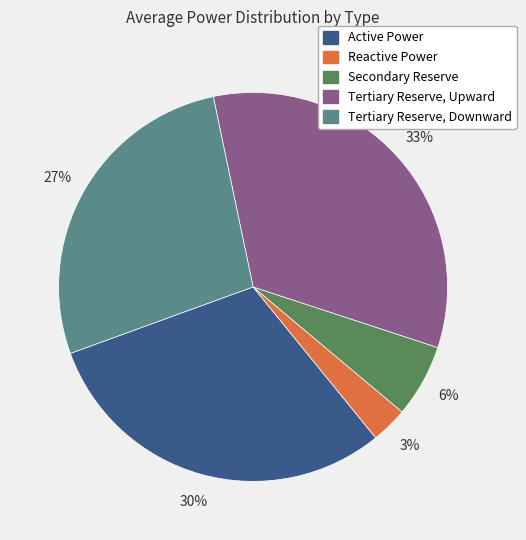

Is the sum of Secondary Reserve and Active Power greater than half?

No